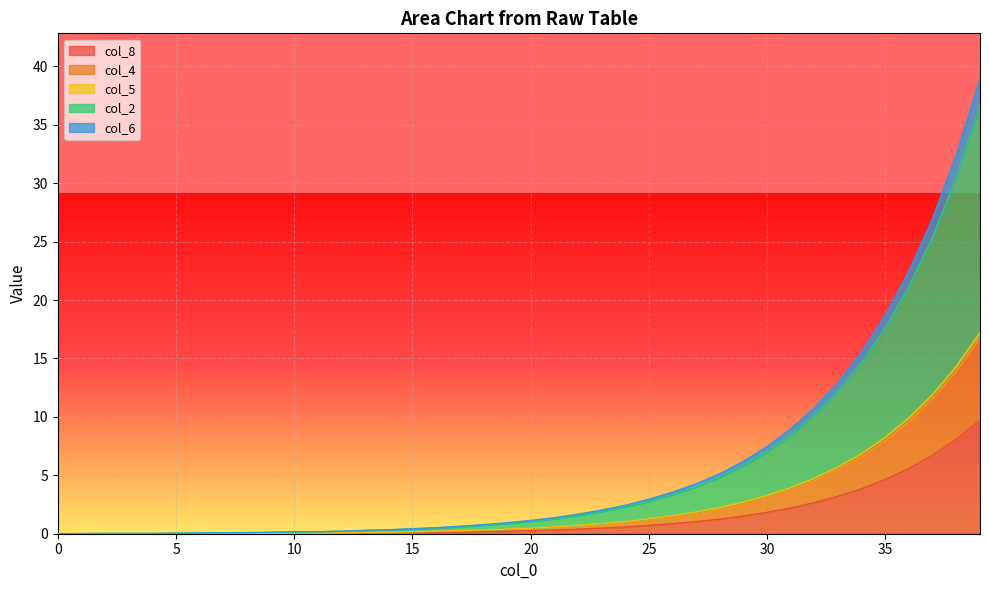

Count the number of categories in the chart.

40